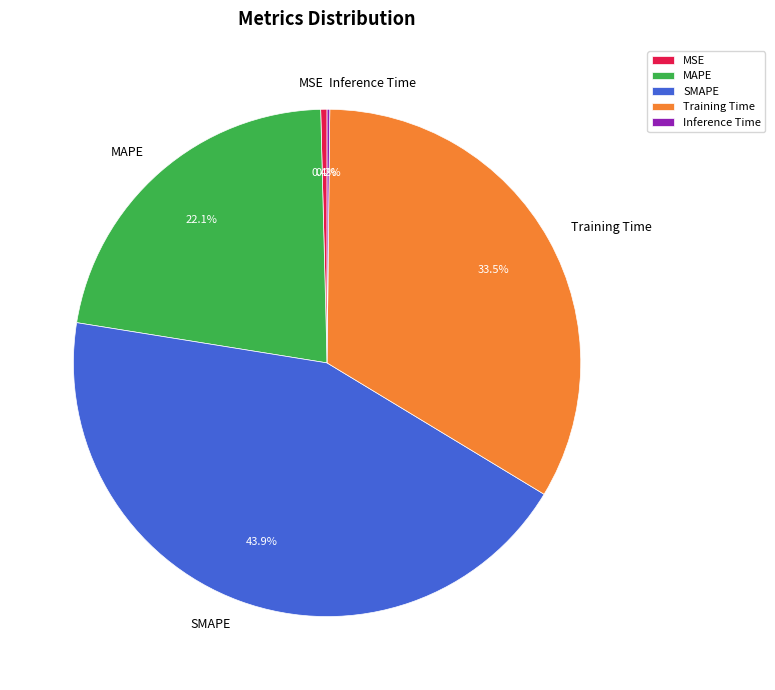

Which slice is the largest?

SMAPE